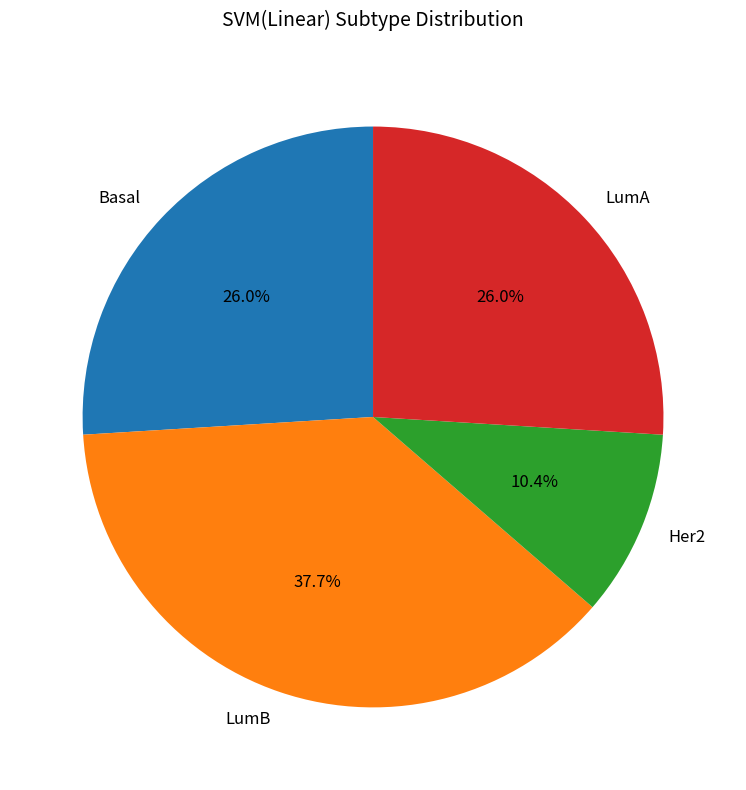

To the nearest percent, what is the difference between the LumA and LumB slice percentages?

12%